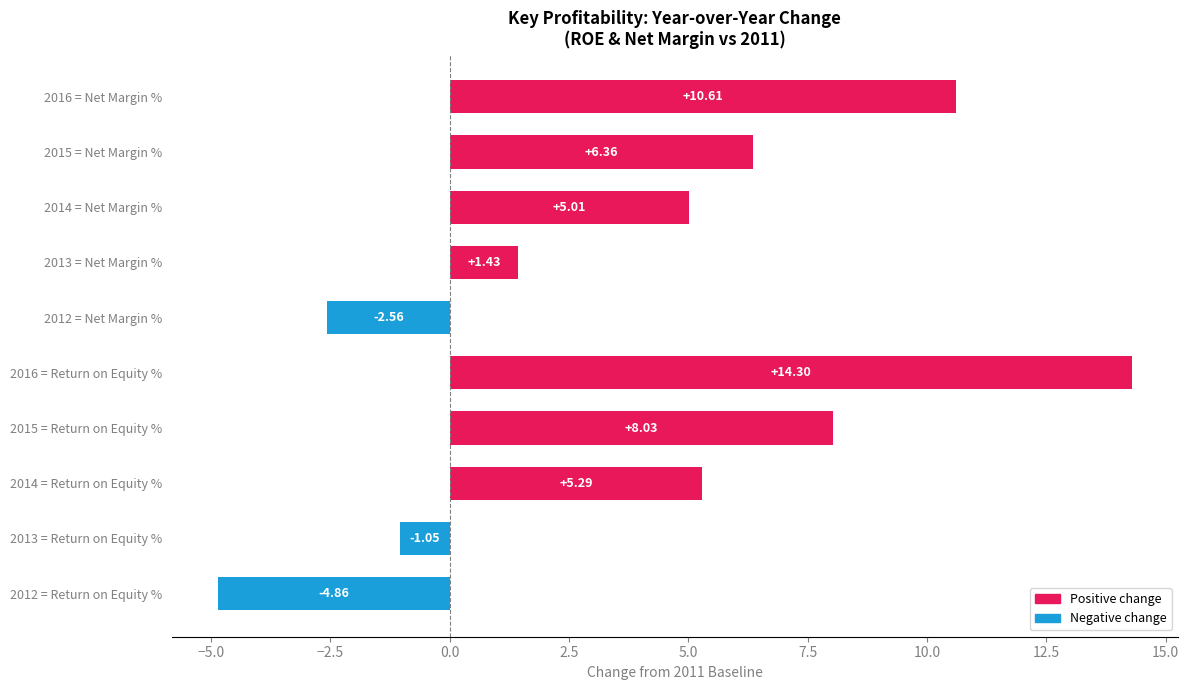

How many categories are shown in the chart?

10